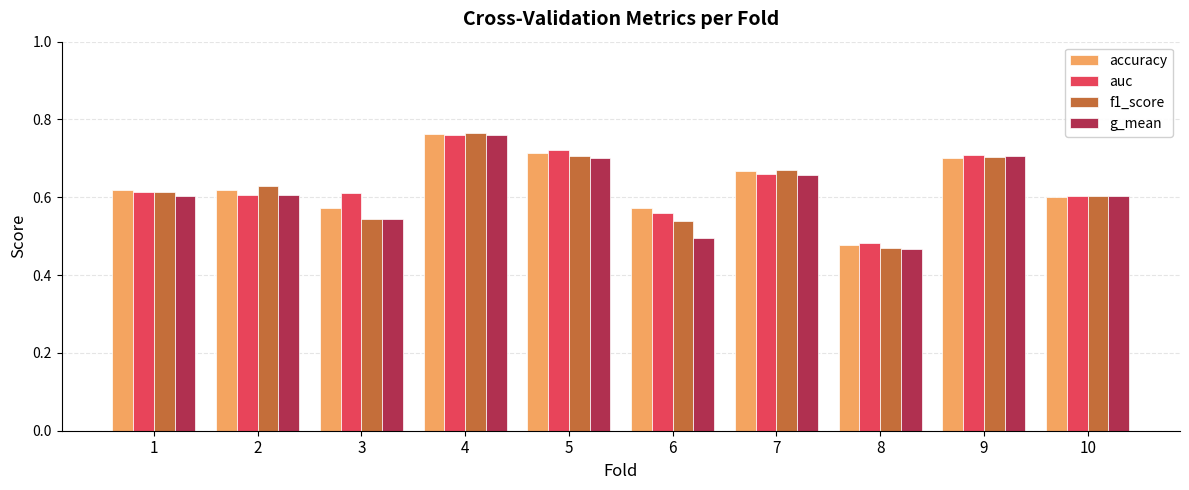

The value of auc at 3 is 0.6. True or false?

True